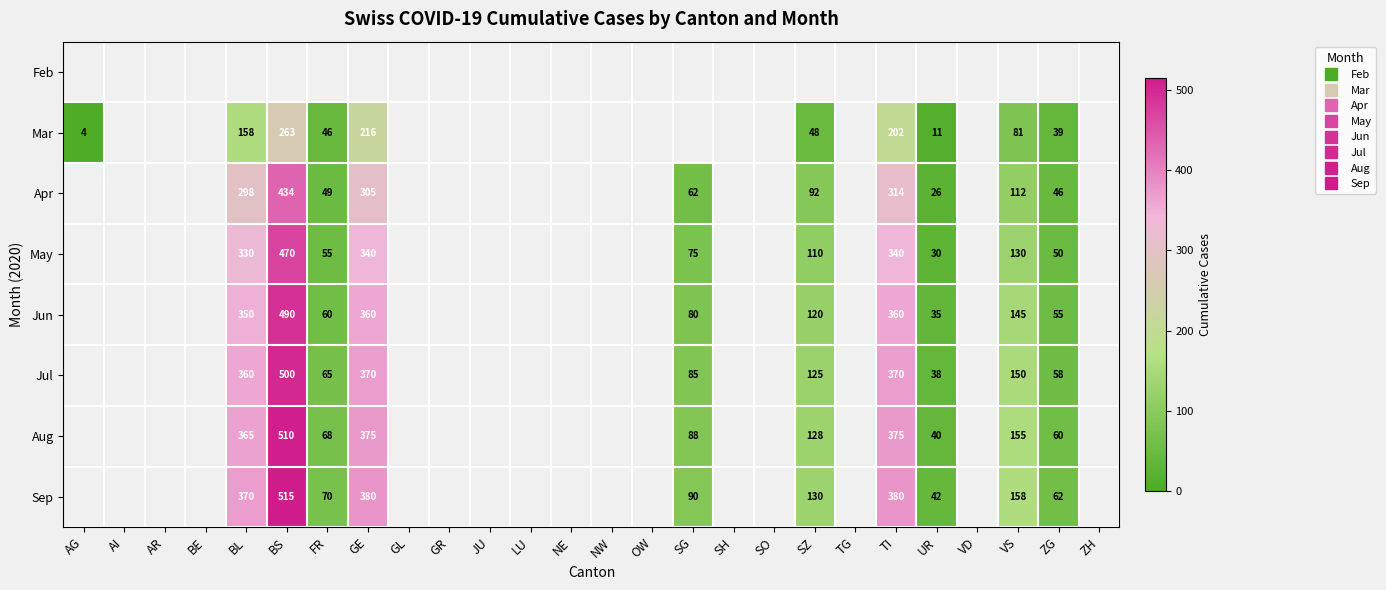

Count the Jun values in the range 350 to 351.

1